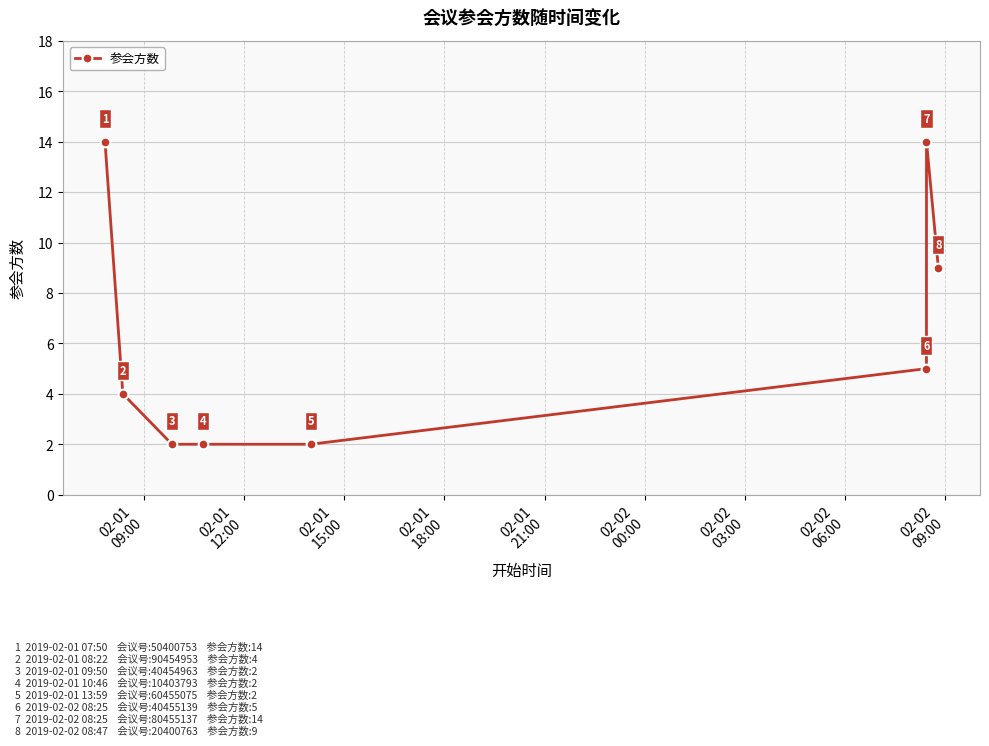

What is the greatest value displayed?

14